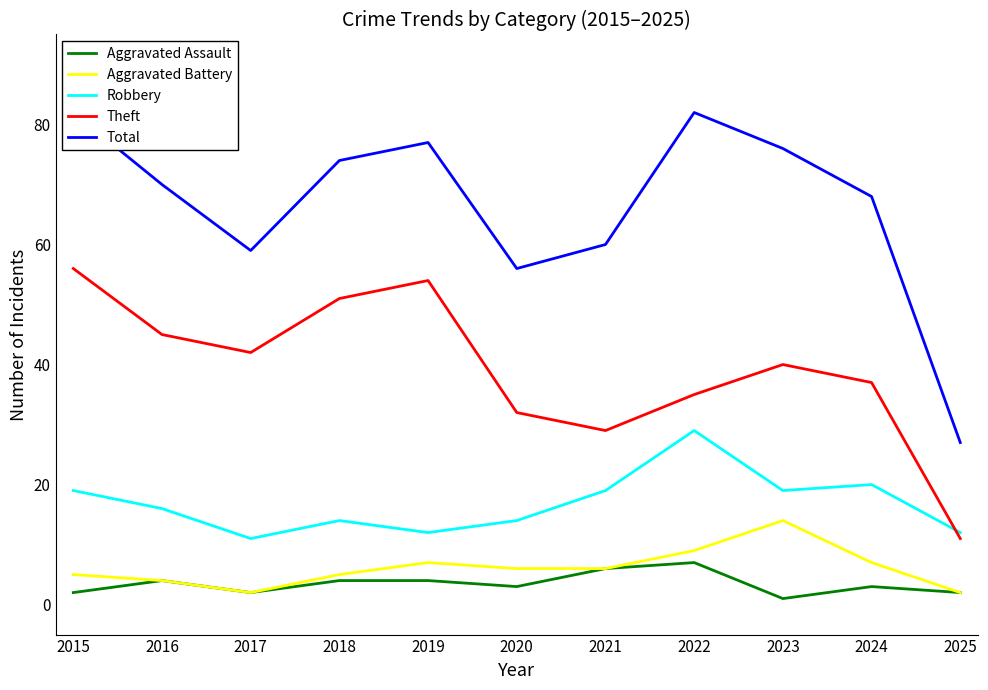

Reading left to right, what are all the values shown in this chart?

Aggravated Assault: 2015=2	2016=4	2017=2	2018=4	2019=4	2020=3	2021=6	2022=7	2023=1	2024=3	2025=2
Aggravated Battery: 2015=5	2016=4	2017=2	2018=5	2019=7	2020=6	2021=6	2022=9	2023=14	2024=7	2025=2
Robbery: 2015=19	2016=16	2017=11	2018=14	2019=12	2020=14	2021=19	2022=29	2023=19	2024=20	2025=12
Theft: 2015=56	2016=45	2017=42	2018=51	2019=54	2020=32	2021=29	2022=35	2023=40	2024=37	2025=11
Total: 2015=82	2016=70	2017=59	2018=74	2019=77	2020=56	2021=60	2022=82	2023=76	2024=68	2025=27